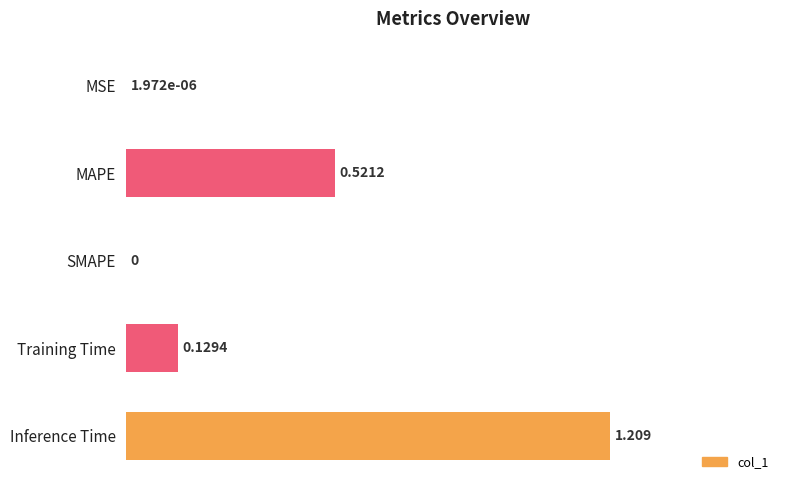

How many values are above zero?

4